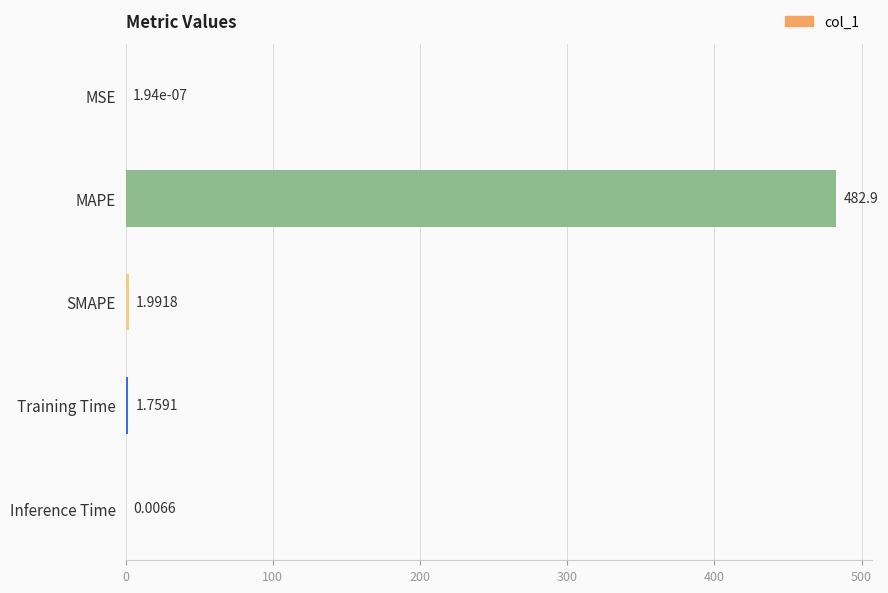

What is the change in value from MSE to Training Time?

+1.8